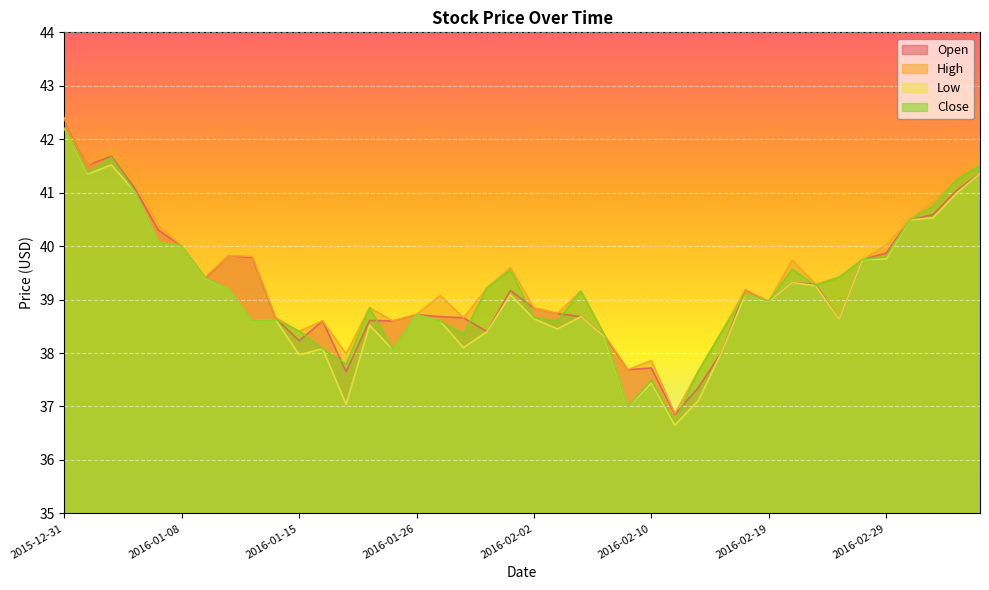

At which category does Low reach its first local valley?

2016-01-04